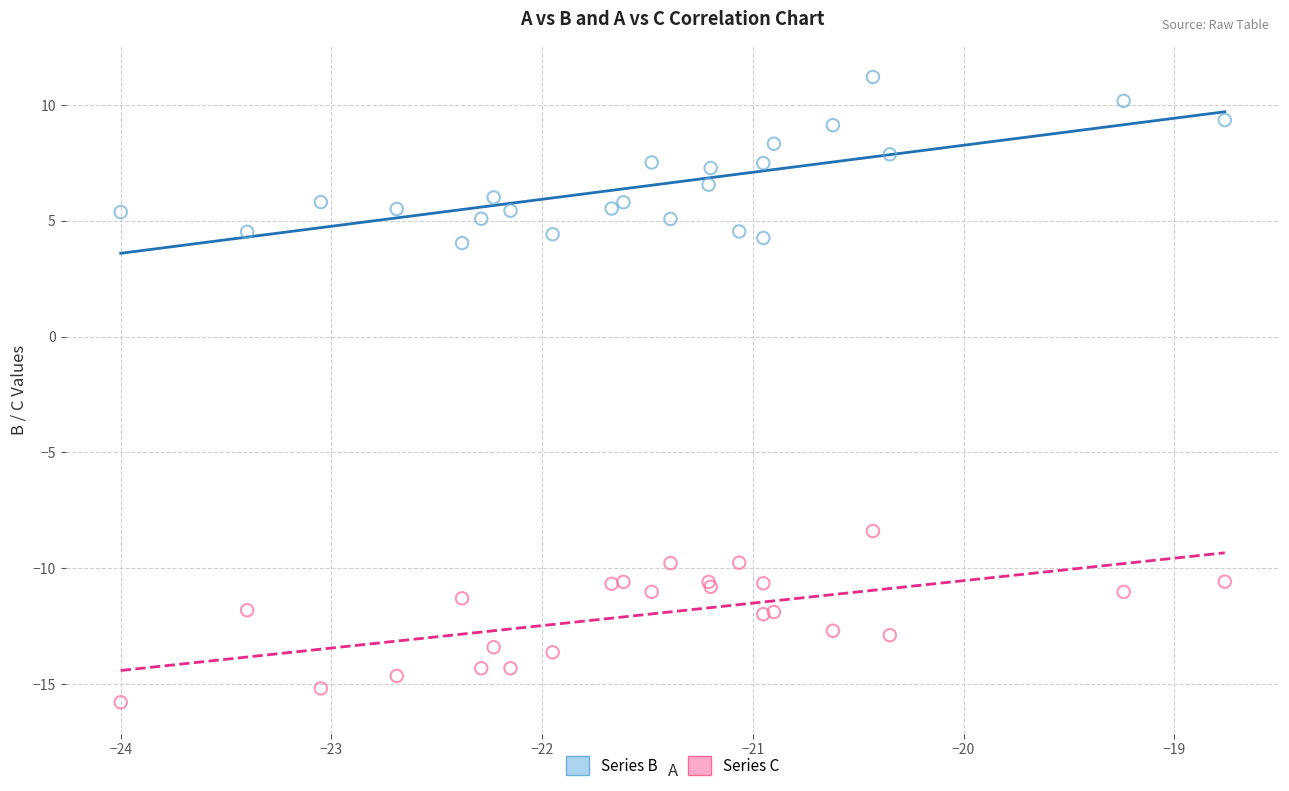

Which series reaches the minimum Y coordinate?

Series C